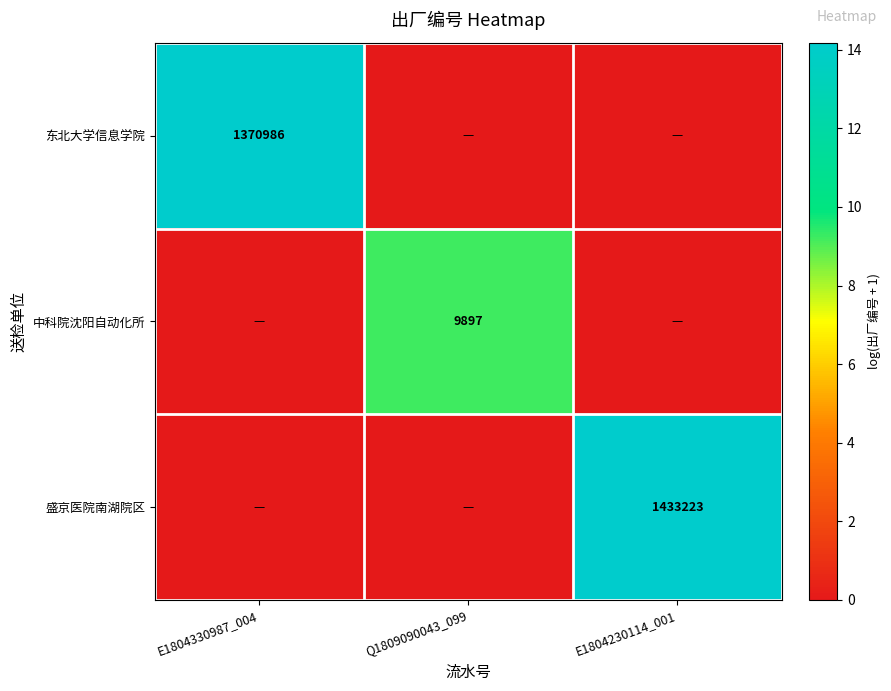

Which has a higher value, E1804230114_001 or E1804330987_004?

E1804330987_004